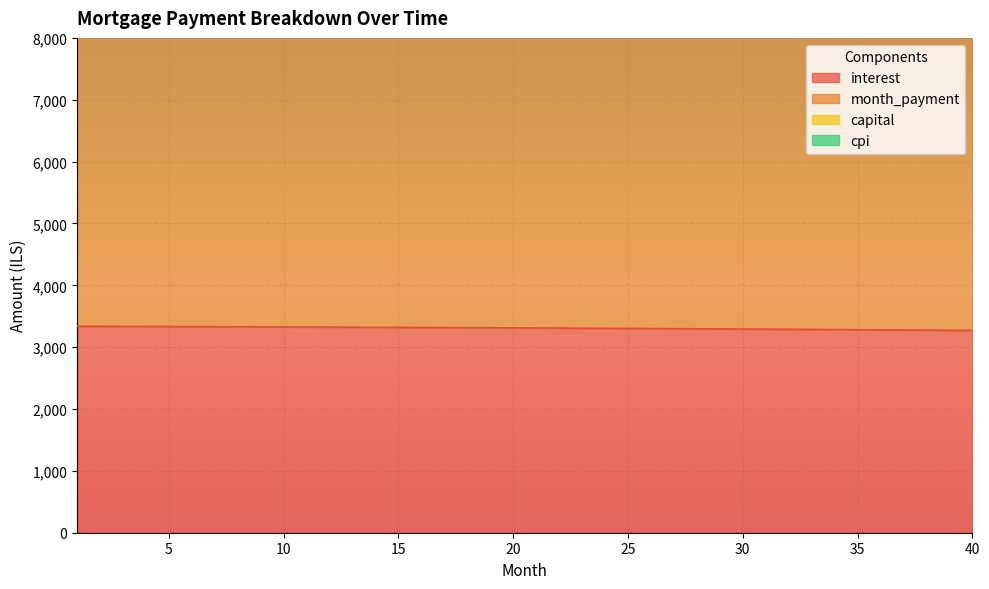

What is the difference between the highest and lowest values at 17?

8760.1